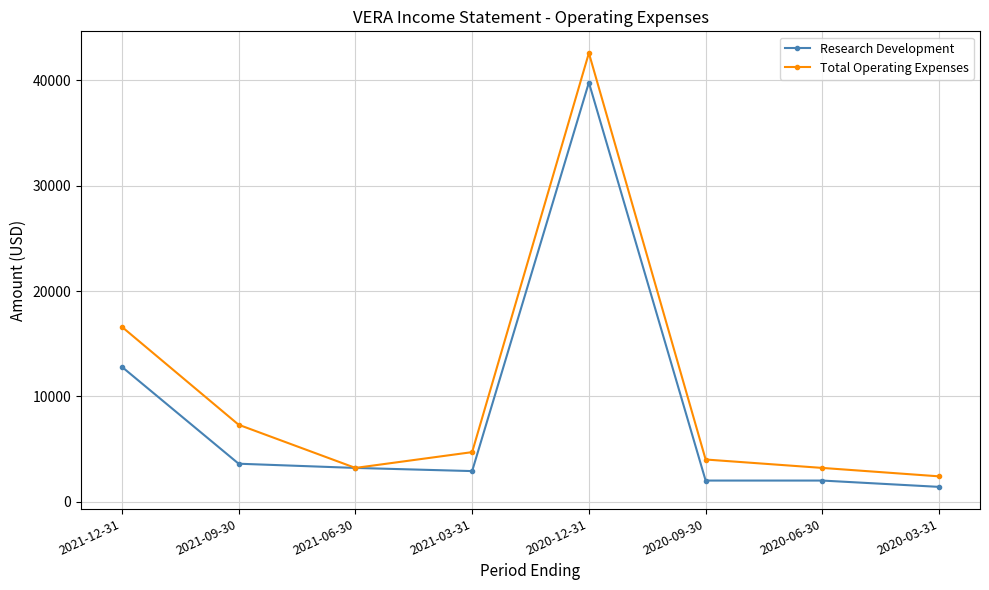

How many interior local valleys does the Total Operating Expenses series have?

1